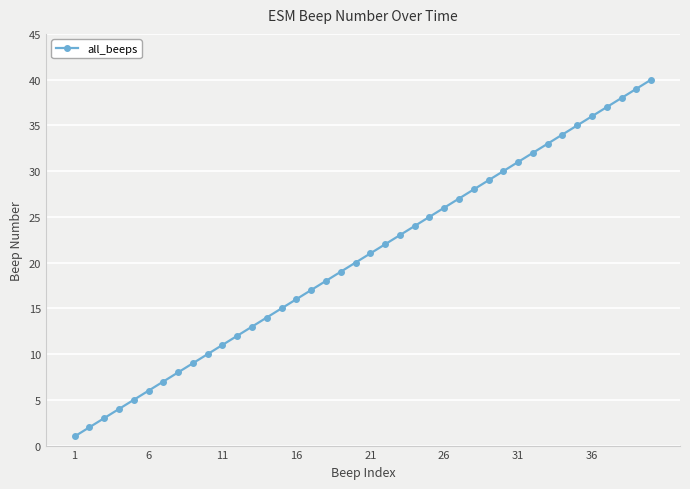

What is the maximum value shown in the chart?

40